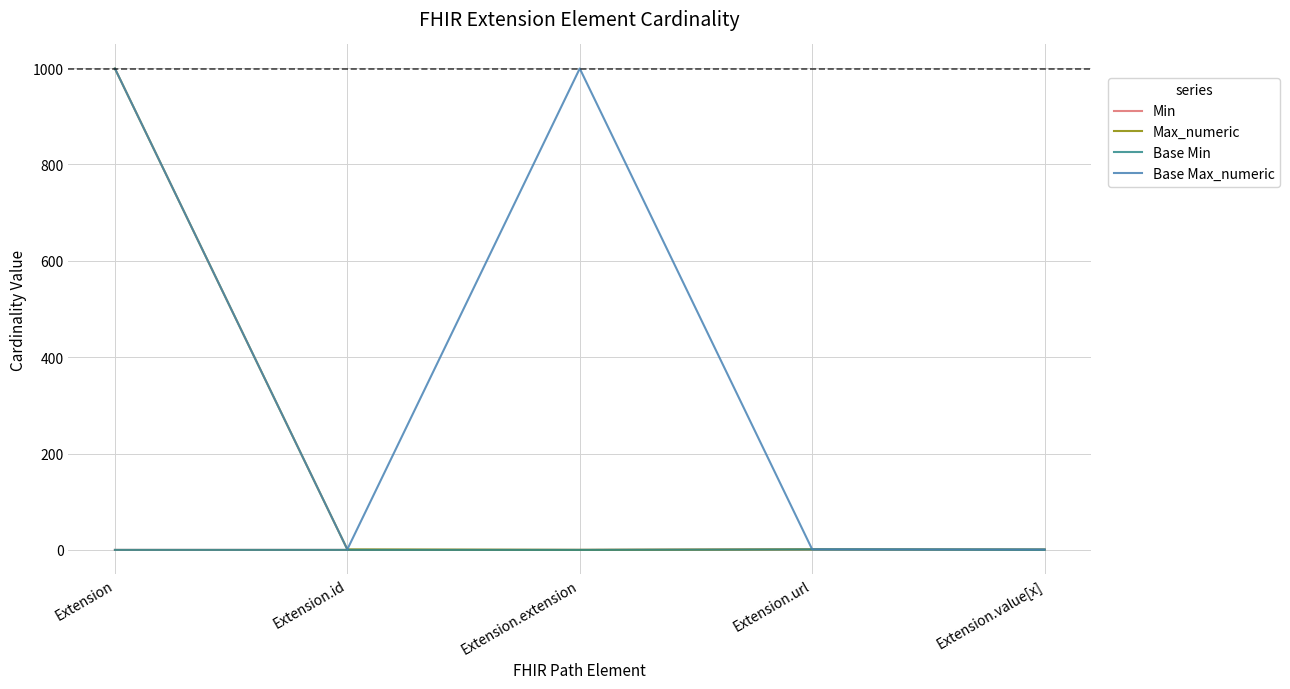

True or false: Base Min has a value of 1 at Extension.url.

False